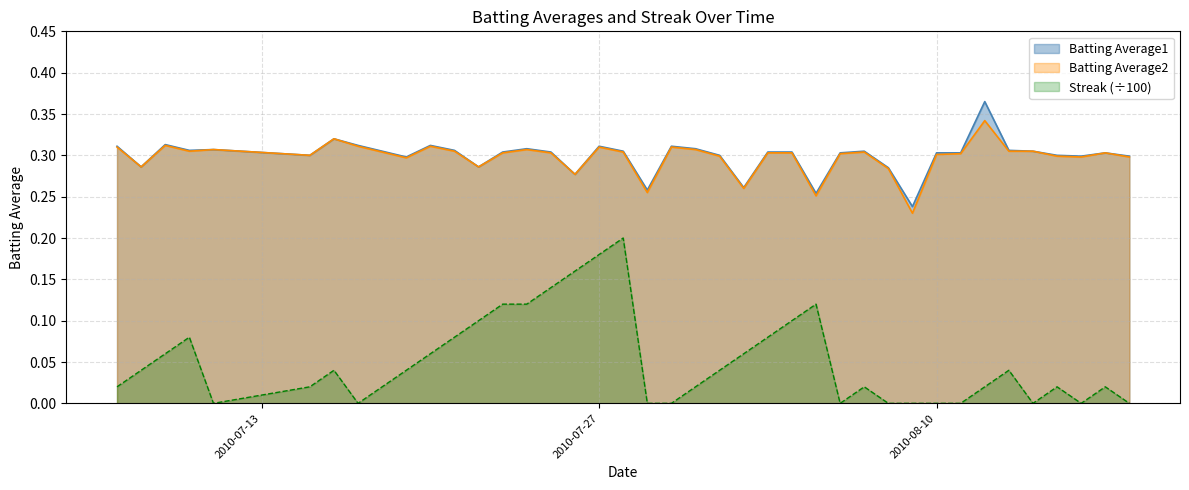

What is the label of the 3rd point from the right?

2010-08-16